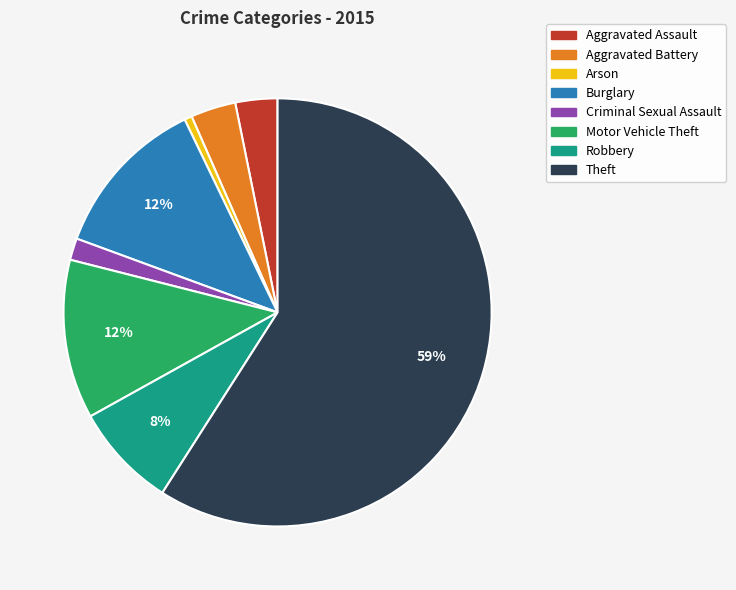

To the nearest percent, what percentage of the pie is Arson?

1%